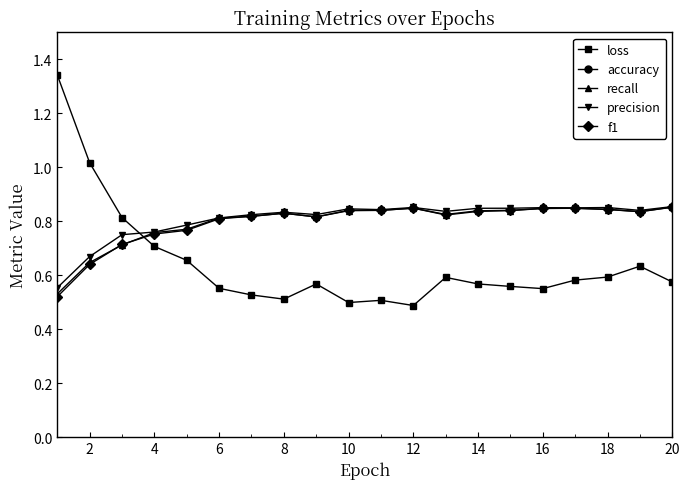

Reading left to right, what are all the values shown in this chart?

loss: 1.3	1.0	0.8	0.7	0.7	0.6	0.5	0.5	0.6	0.5	0.5	0.5	0.6	0.6	0.6	0.6	0.6	0.6	0.6	0.6
accuracy: 53.1	64.7	71.2	75.8	77.0	81.2	81.8	83.0	81.6	83.9	84.0	84.9	82.3	83.7	84.0	84.8	84.8	84.4	83.6	85.3
recall: 0.5	0.6	0.7	0.8	0.8	0.8	0.8	0.8	0.8	0.8	0.8	0.8	0.8	0.8	0.8	0.8	0.8	0.8	0.8	0.9
precision: 0.6	0.7	0.8	0.8	0.8	0.8	0.8	0.8	0.8	0.8	0.8	0.9	0.8	0.8	0.8	0.9	0.8	0.9	0.8	0.9
f1: 0.5	0.6	0.7	0.8	0.8	0.8	0.8	0.8	0.8	0.8	0.8	0.8	0.8	0.8	0.8	0.8	0.8	0.8	0.8	0.9